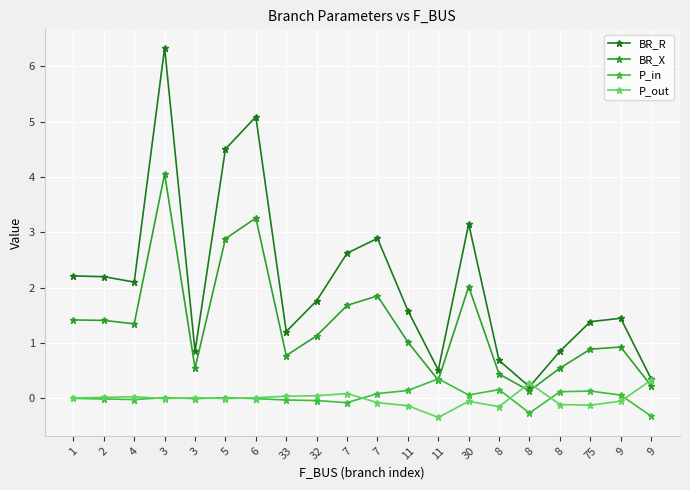

How many interior local peaks does the P_out series have?

5